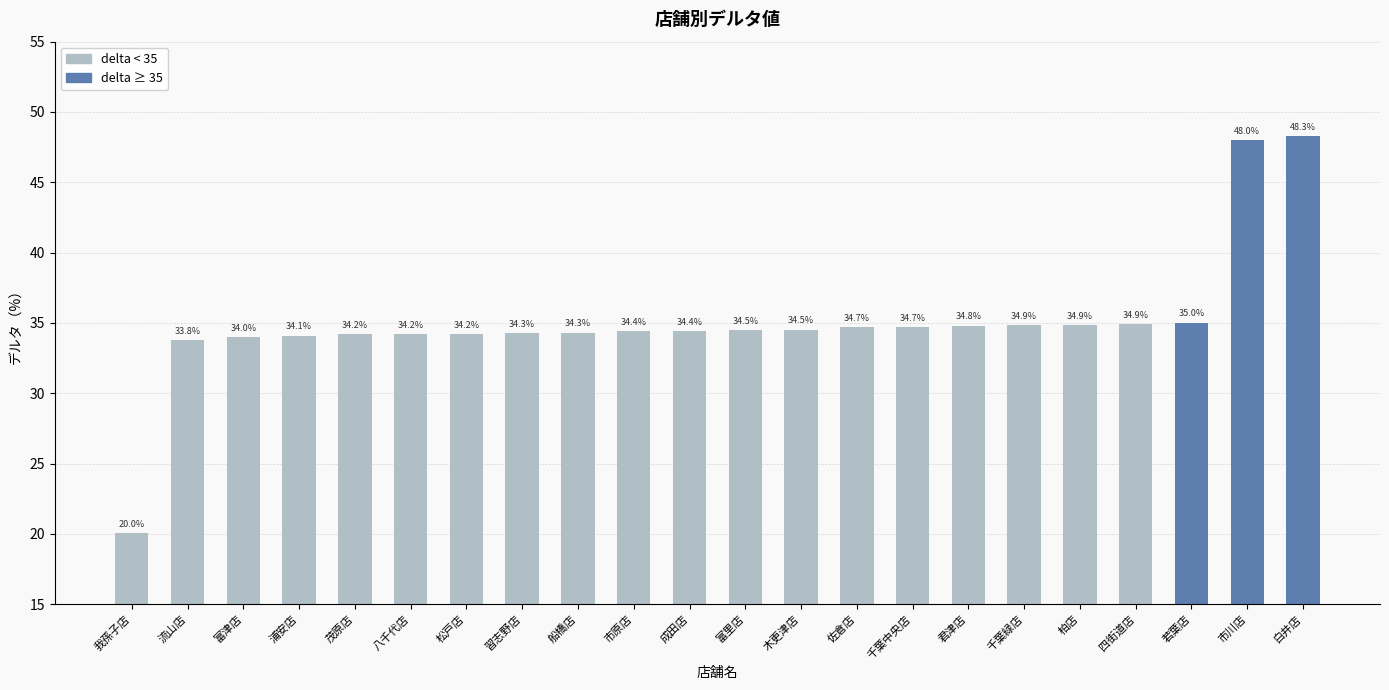

What is the difference between the values at 若葉店 and 我孫子店?

15.0